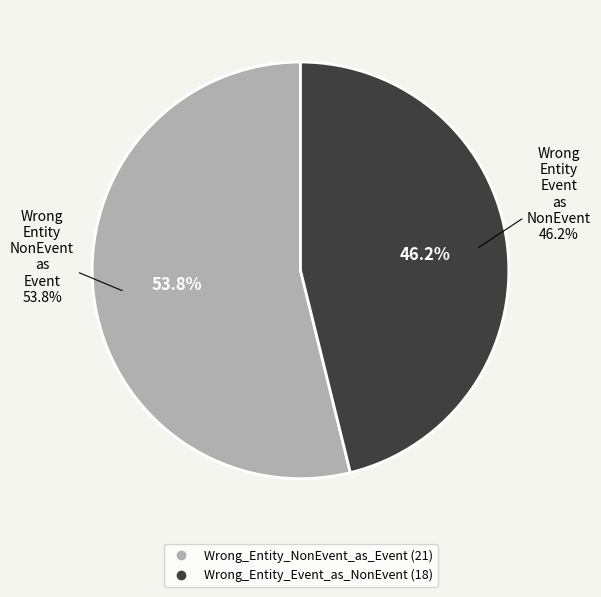

Approximately how many times larger is the value at Wrong_Entity_Event_as_NonEvent compared to Wrong_Entity_NonEvent_as_Event?

0.9